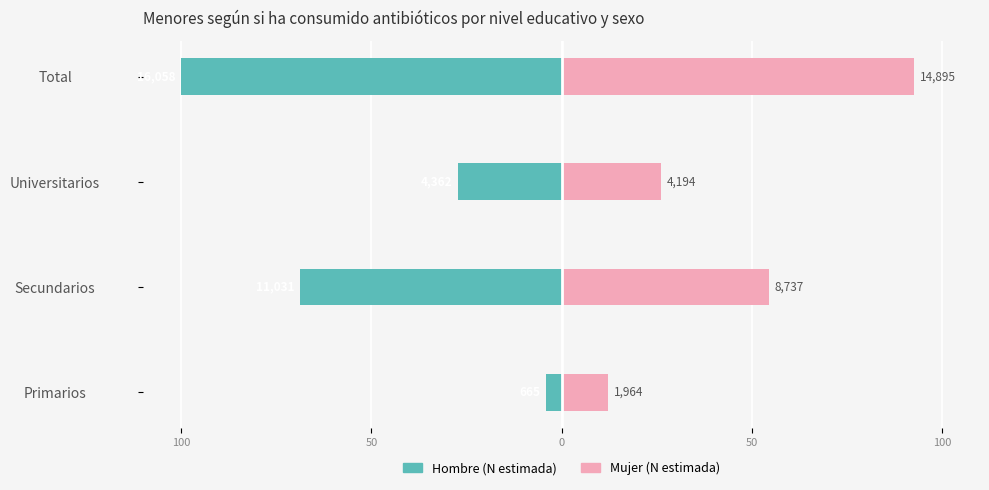

Are the bars horizontal?

Yes